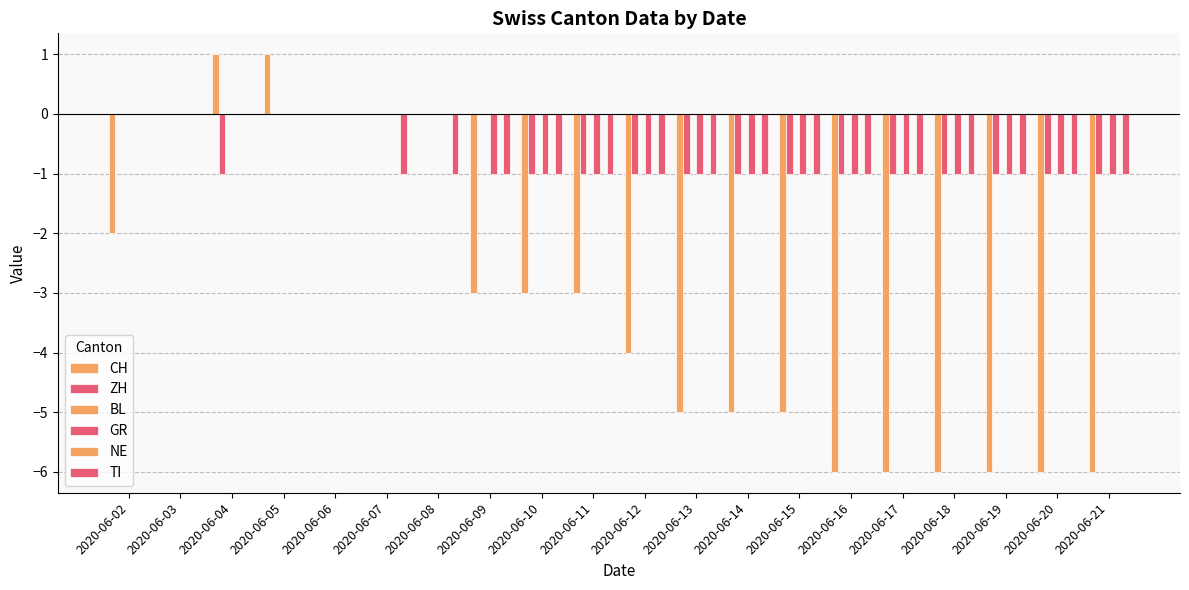

How many bars are there in total?

120